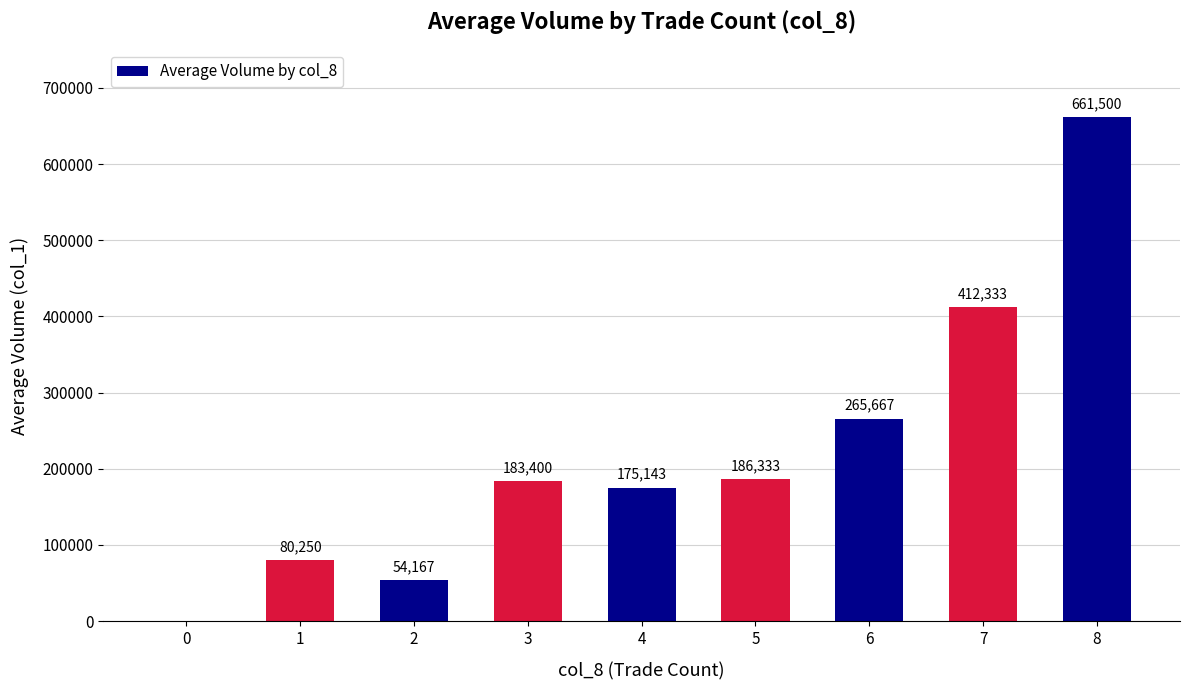

What is the average value?

224310